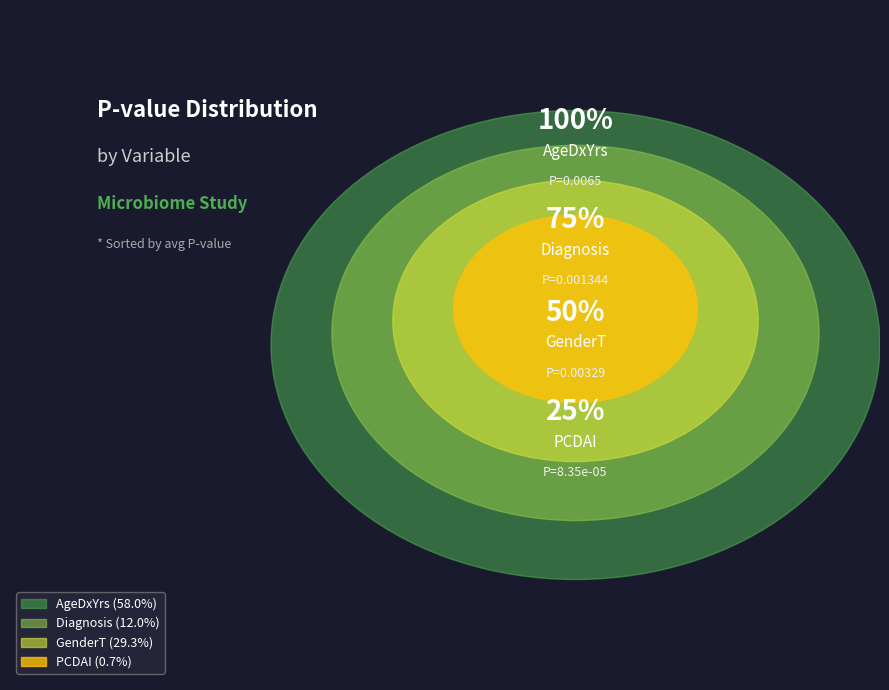

To the nearest percent, what is the average slice percentage?

25%